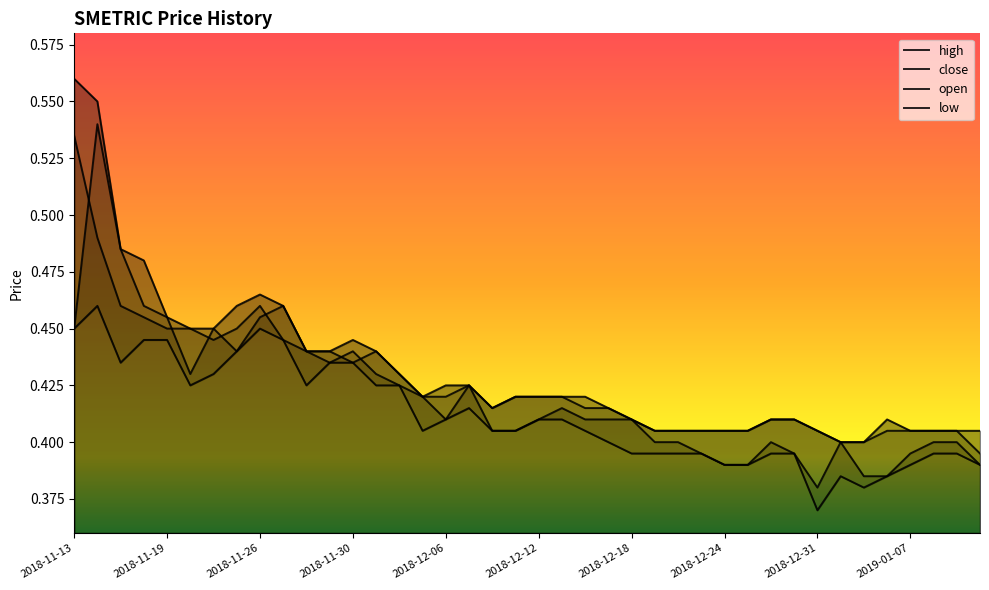

What is the difference between the maximum and minimum values in the low series?

0.1